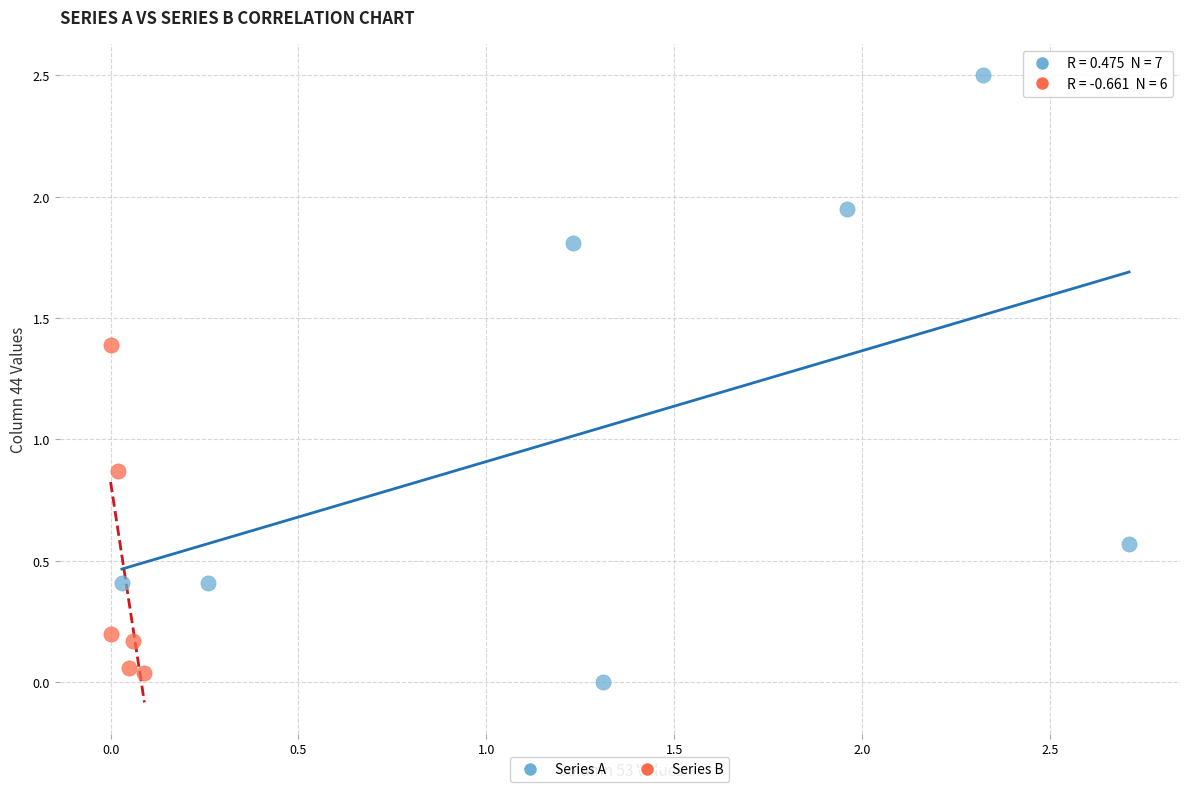

Which series has the widest spread of Y values?

Series A